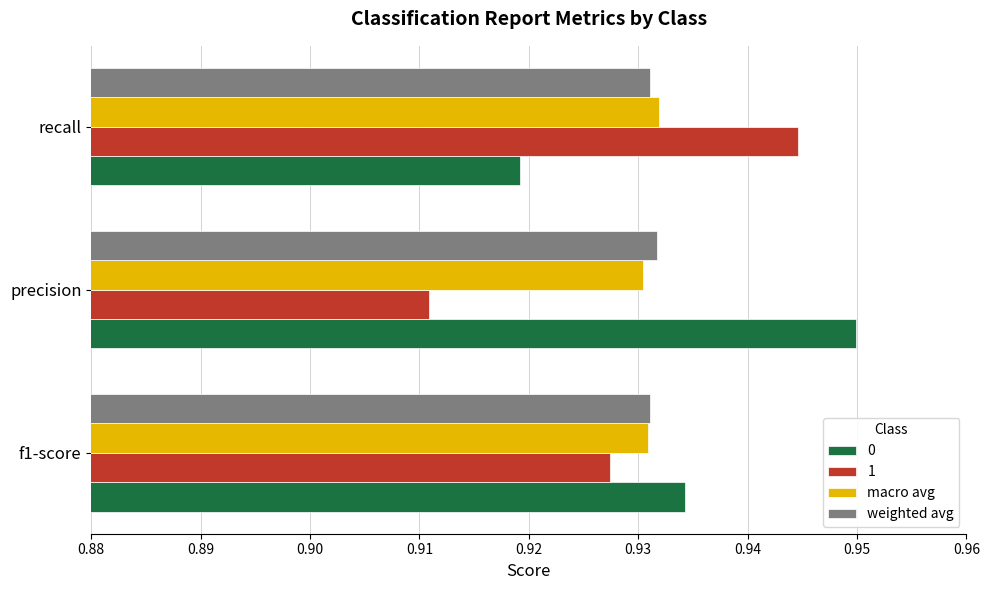

At how many categories does at least one series exceed 0?

3